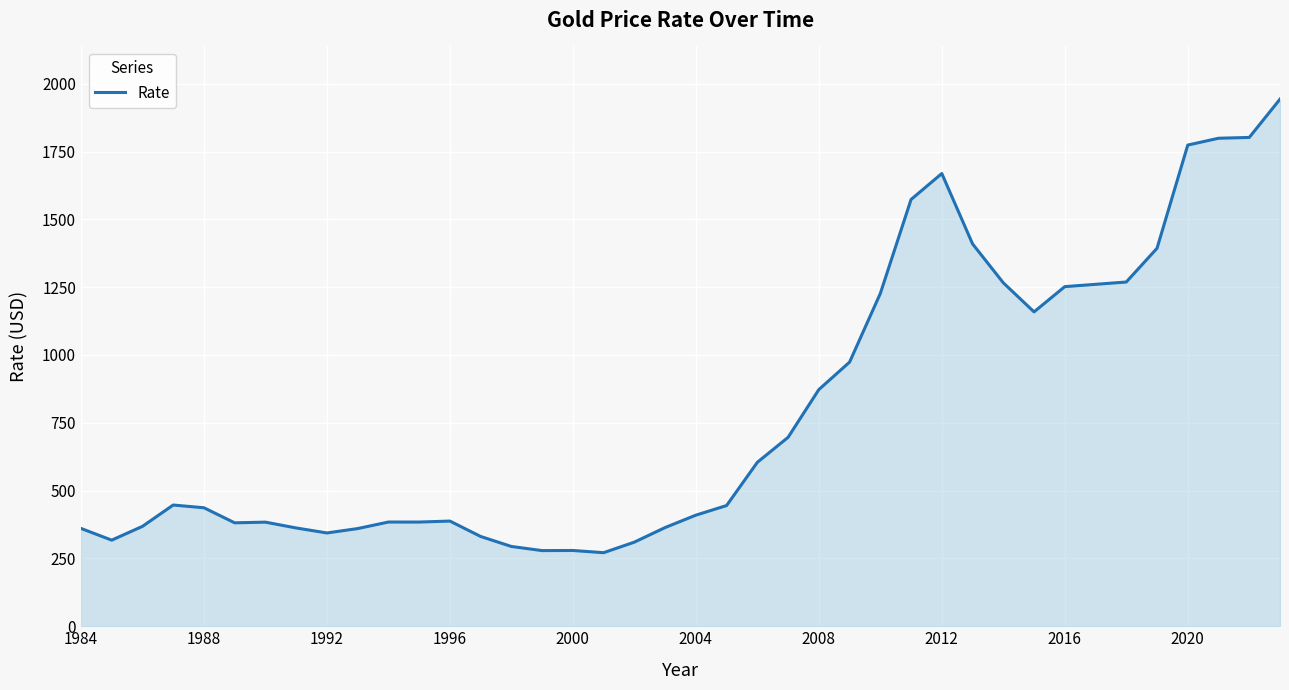

True or false: the data has more than 2 interior local peaks.

True